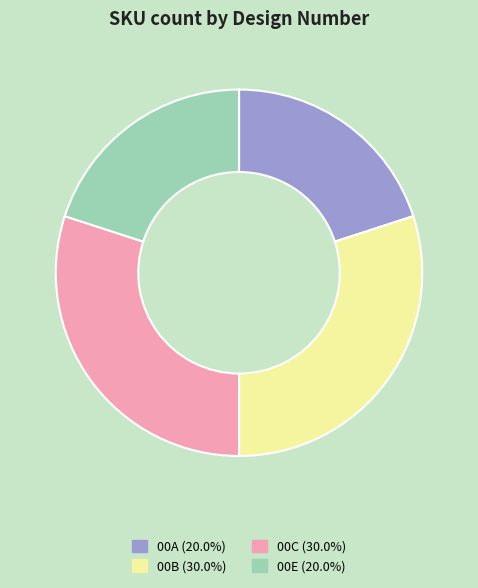

Do 00B and 00C together represent more than half of the pie?

Yes